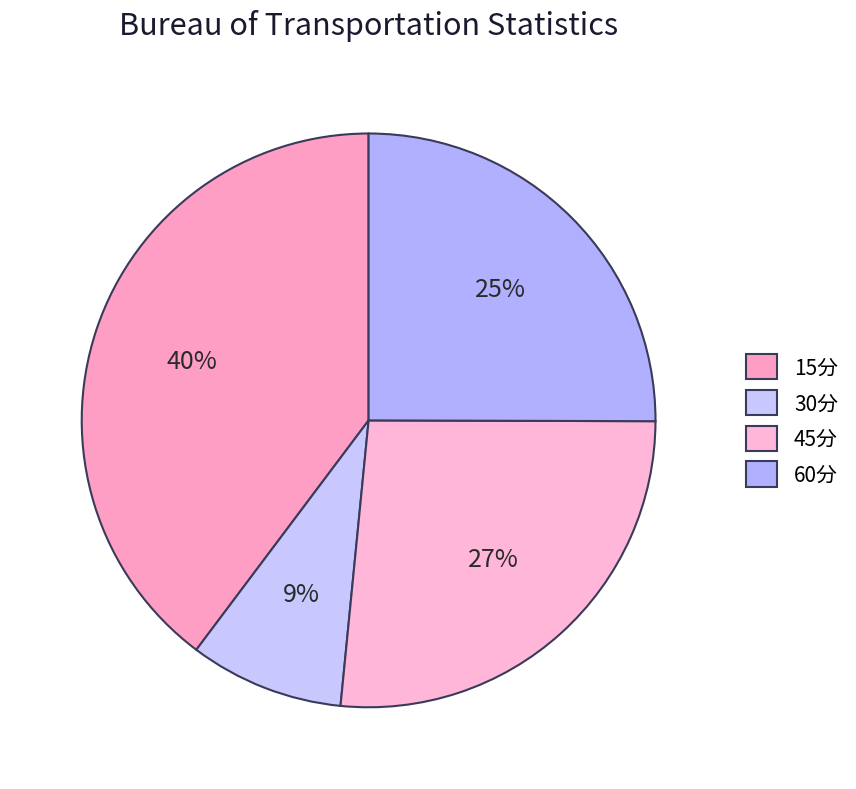

What percentage is NOT represented by 30分?

91.3%